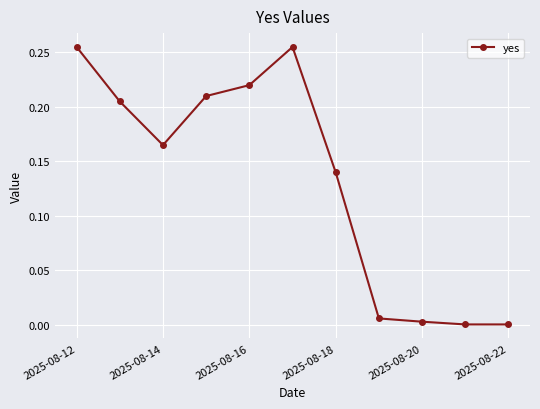

Is this an area chart (filled region under the line)?

No